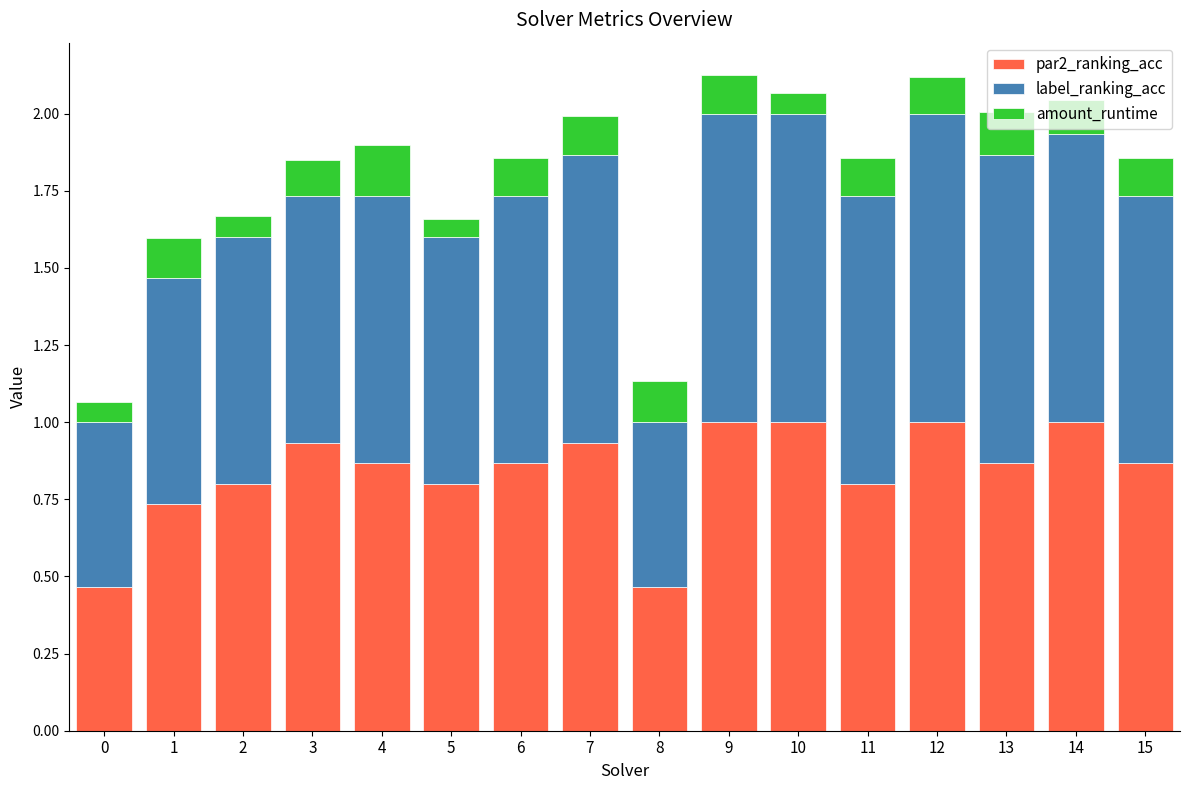

What is the sum of all par2_ranking_acc values?

13.4